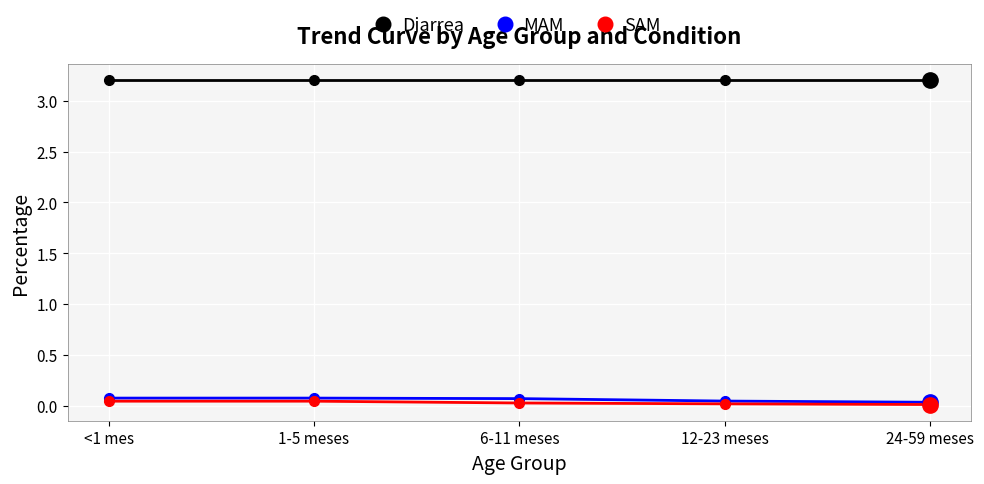

What is the label of the 3rd point from the left?

6-11 meses